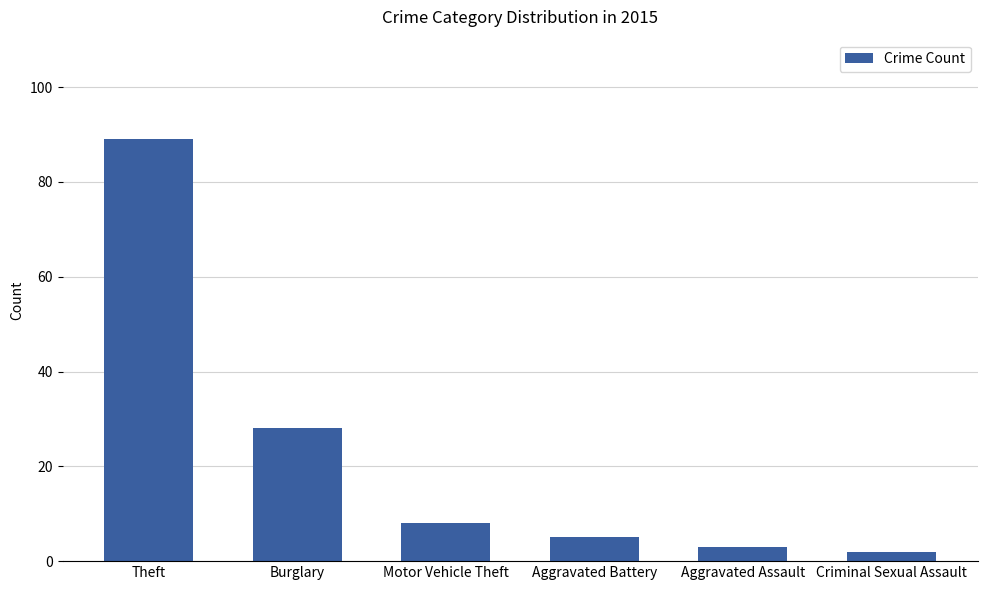

What is the change in value from Burglary to Aggravated Assault?

-25